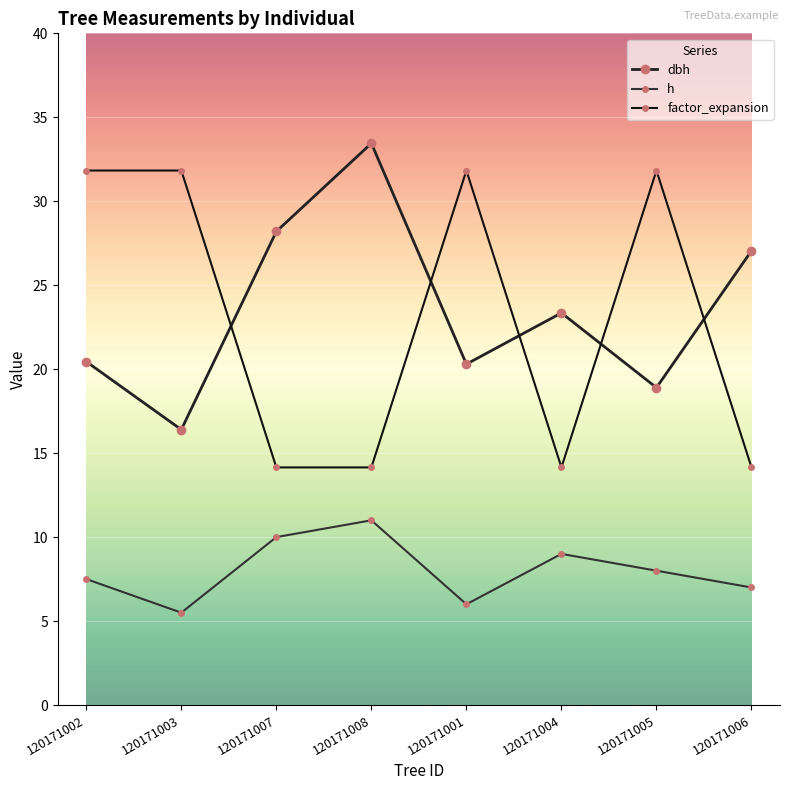

Is it true that h equals 4.8 at 120171008?

False